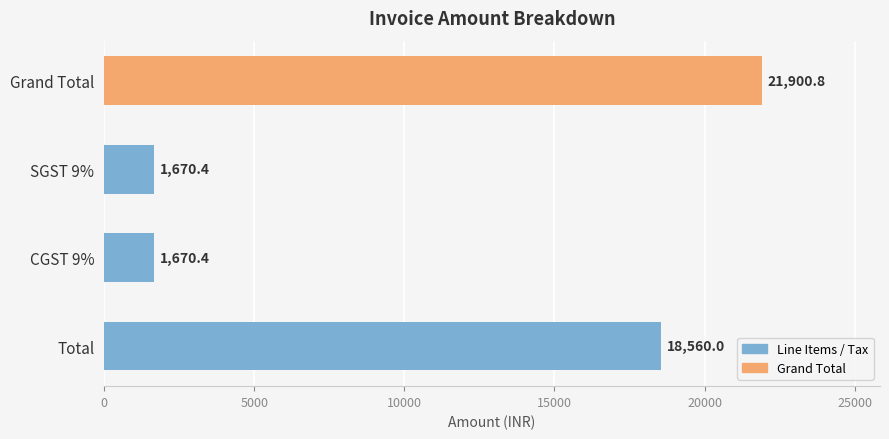

Reading bottom to top, extract all data points from this chart.

18560.0	1670.4	1670.4	21900.8